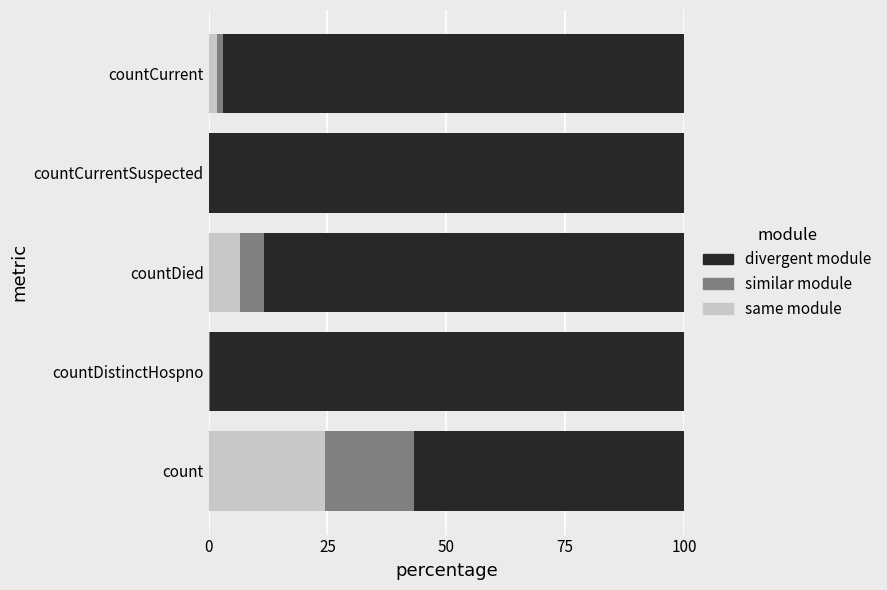

True or false: same module has a value of 10.8 at countDied.

False